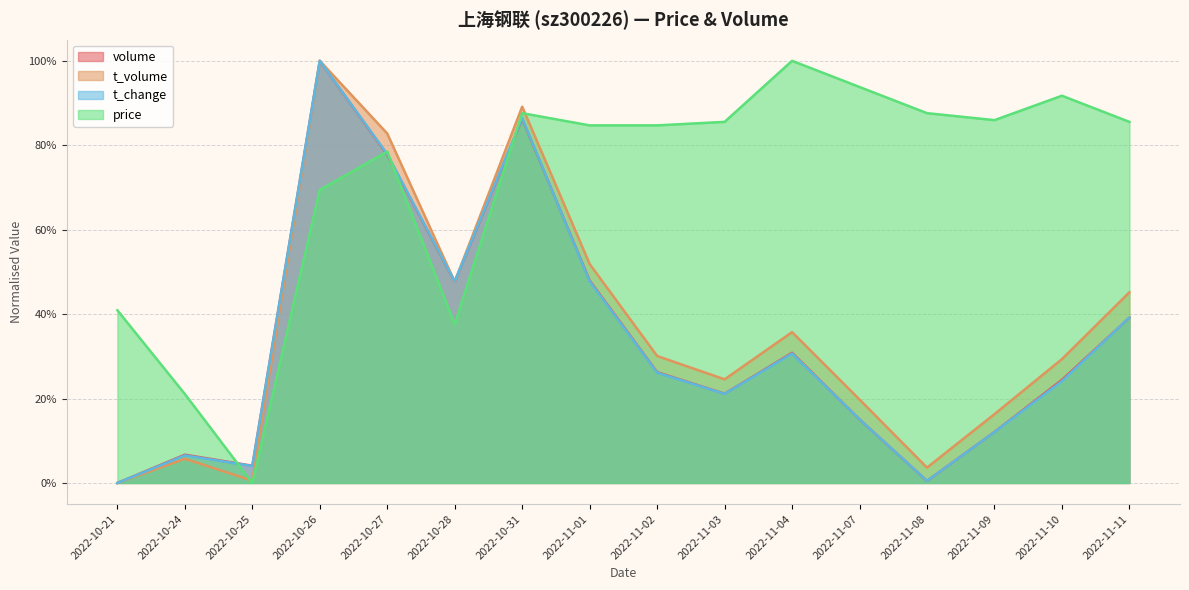

Does the chart display data point markers on the line(s)?

No